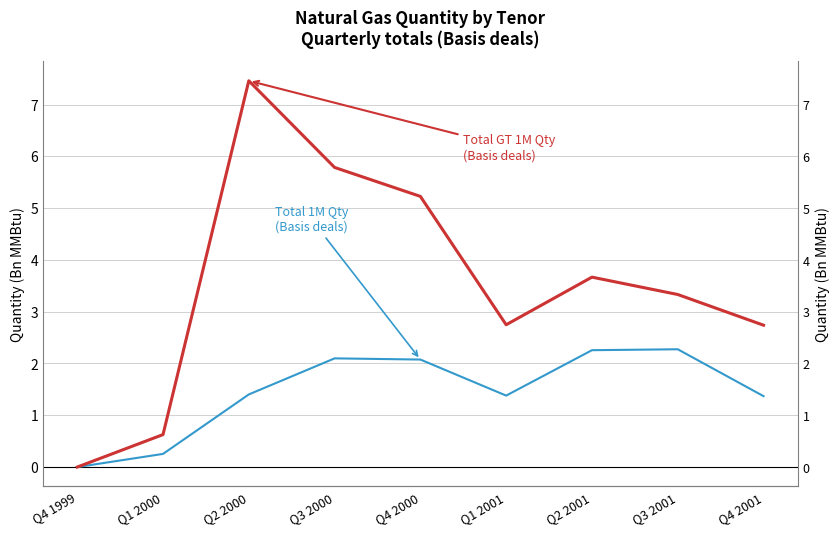

Rank the series at Q1 2001 from lowest to highest value.

Total 1M Qty (MMBtu bn), Total GT 1M Qty (MMBtu bn)